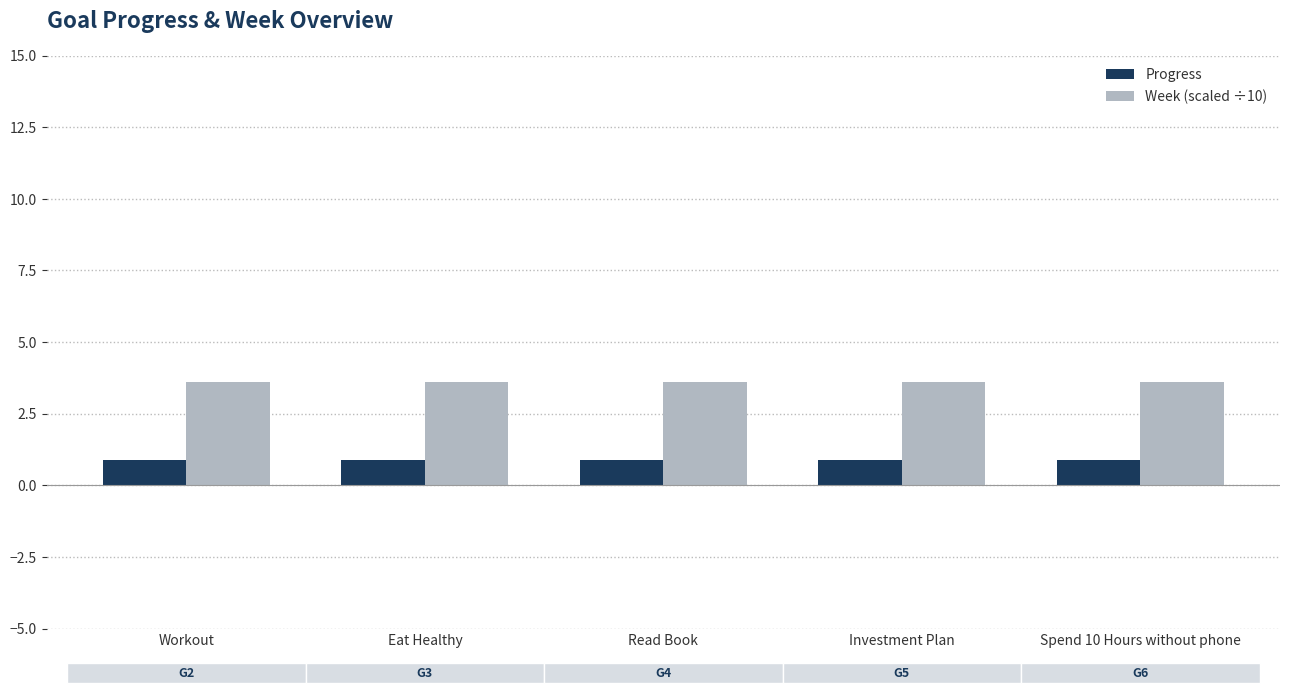

Reading left to right, what are all the values shown in this chart?

Progress: Workout=0.9	Eat Healthy=0.9	Read Book=0.9	Investment Plan=0.9	Spend 10 Hours without phone=0.9
Week (scaled ÷10): Workout=3.6	Eat Healthy=3.6	Read Book=3.6	Investment Plan=3.6	Spend 10 Hours without phone=3.6